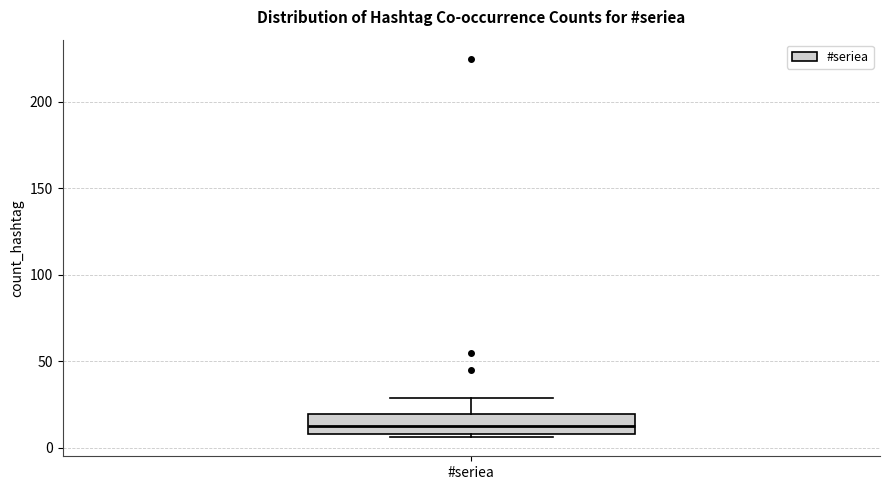

Read this box plot against the y-axis: the position of the median line, the range covered by the box, and the ends of both whiskers. The values are not printed on the chart, so give them approximately, as read against the axis.

median 15, box 10 to 20, whiskers 5 to 30